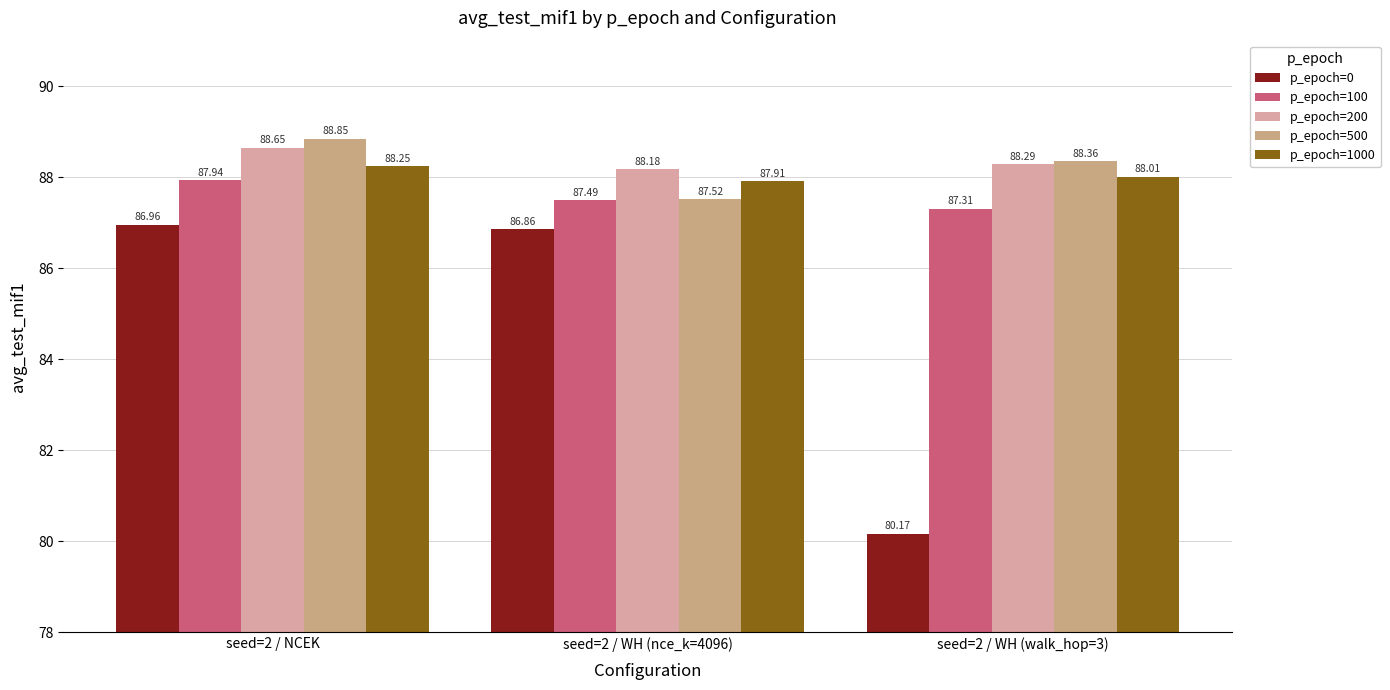

At which category is the sum across all series the highest?

seed=2 / NCEK